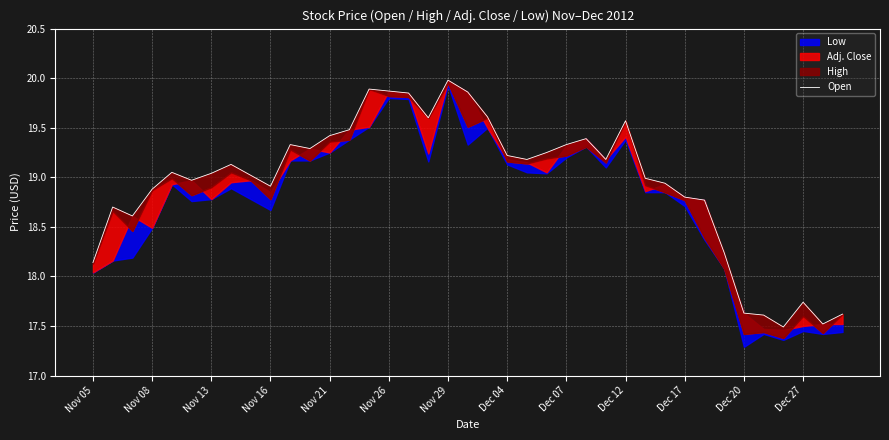

At which category does the chart reach its peak across all series?

Nov 29